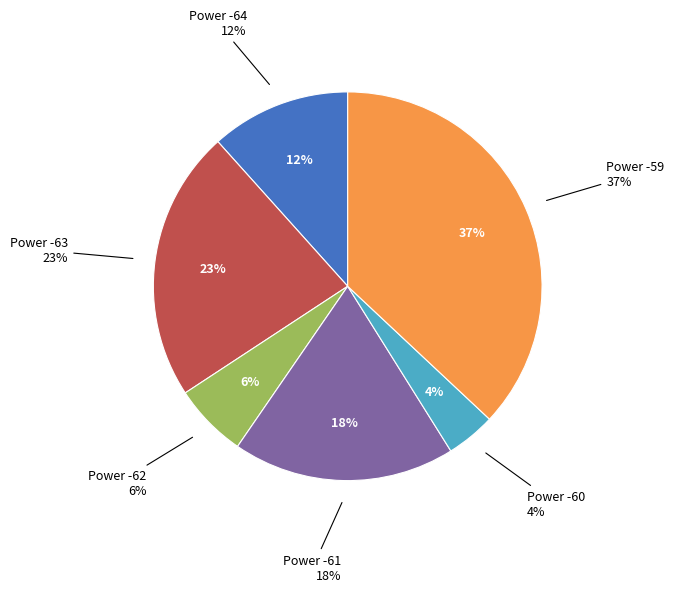

Which category has the biggest portion of the pie?

-59